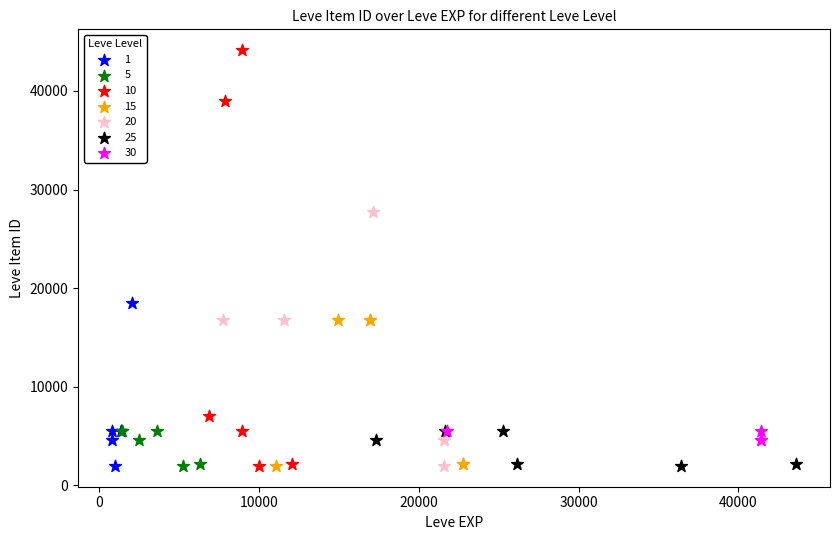

Which series contains the highest Y value?

10